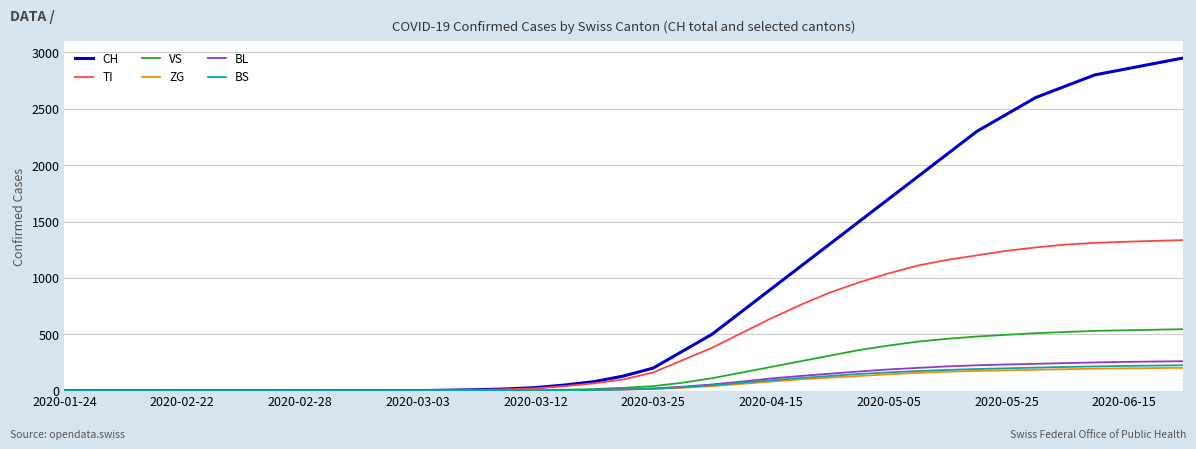

Which series has the largest total across all categories?

CH